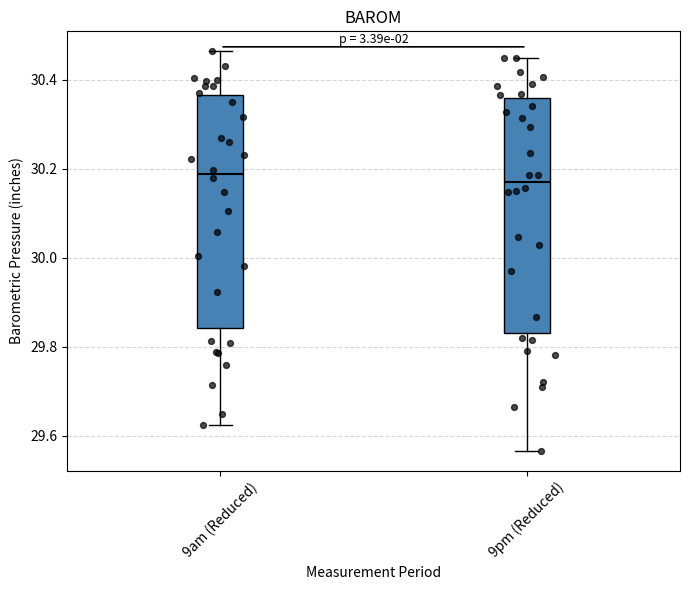

Reading left to right, transcribe this box plot: for each box, give where its median line is, the range the box spans, and where its two whiskers end, as read against the y-axis. The values are not printed on the chart, so give them approximately, as read against the axis.

9am (Reduced): median 30.18, box 29.84 to 30.36, whiskers 29.62 to 30.46
9pm (Reduced): median 30.18, box 29.84 to 30.36, whiskers 29.56 to 30.46